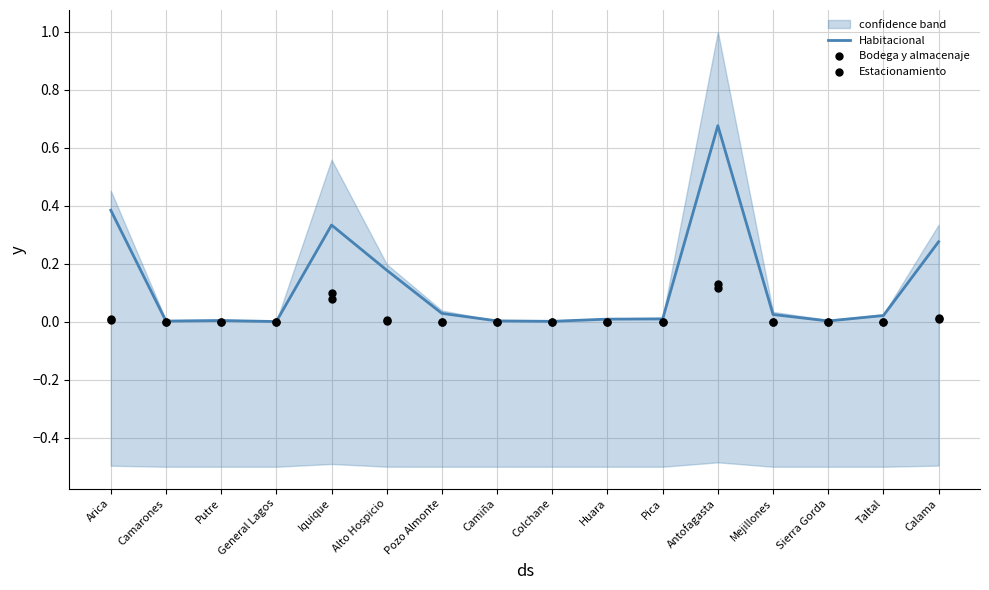

Is the value of Bodega y almacenaje at Huara greater than the value of Habitacional at Pica?

No